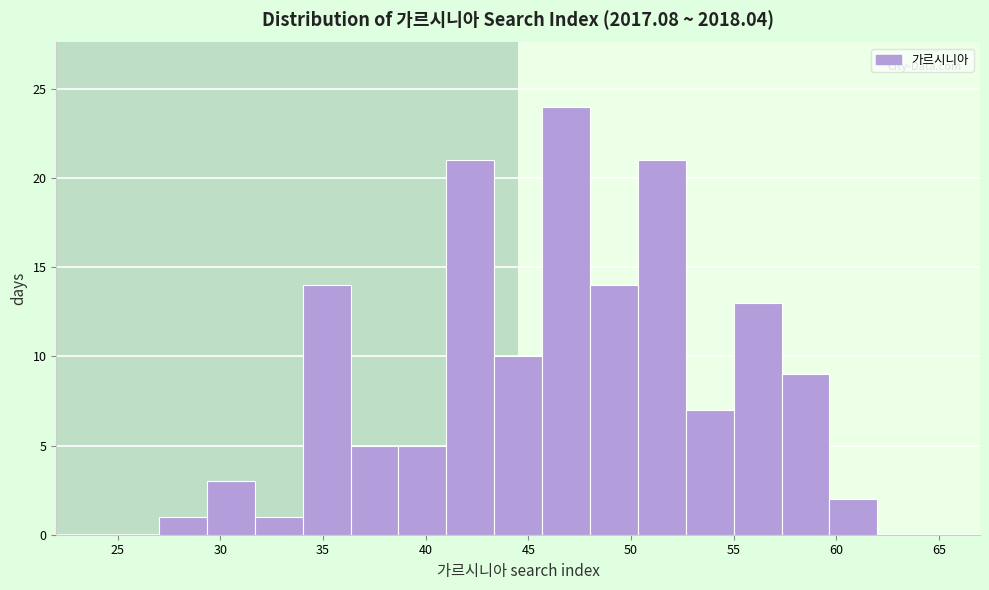

Reading left to right, list every bar in this chart as the range it spans on the x-axis followed by its height. Neither the bar edges nor the heights are printed on the chart, so give them approximately, as read against the axes.

27.0 to 29.5: 1
29.5 to 31.5: 3
31.5 to 34.0: 1
34.0 to 36.5: 14
36.5 to 38.5: 5
38.5 to 41.0: 5
41.0 to 43.5: 21
43.5 to 45.5: 10
45.5 to 48.0: 24
48.0 to 50.5: 14
50.5 to 52.5: 21
52.5 to 55.0: 7
55.0 to 57.5: 13
57.5 to 59.5: 9
59.5 to 62.0: 2